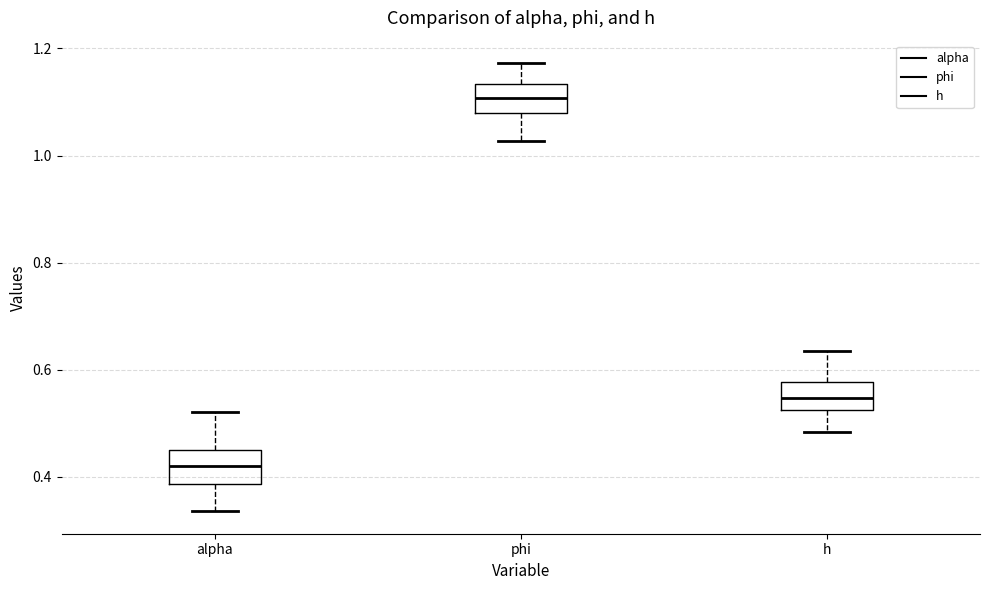

Where does the lower whisker of the box for phi end on the y-axis? The values are not printed on the chart, so give them approximately, as read against the axis.

1.02